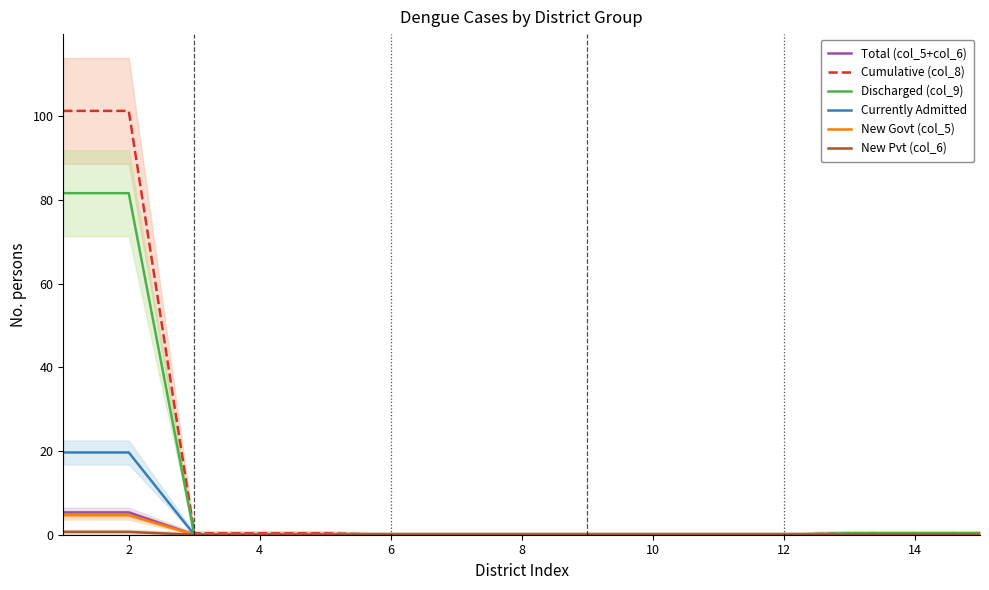

Which series has the largest total across all categories?

Cumulative (col_8)